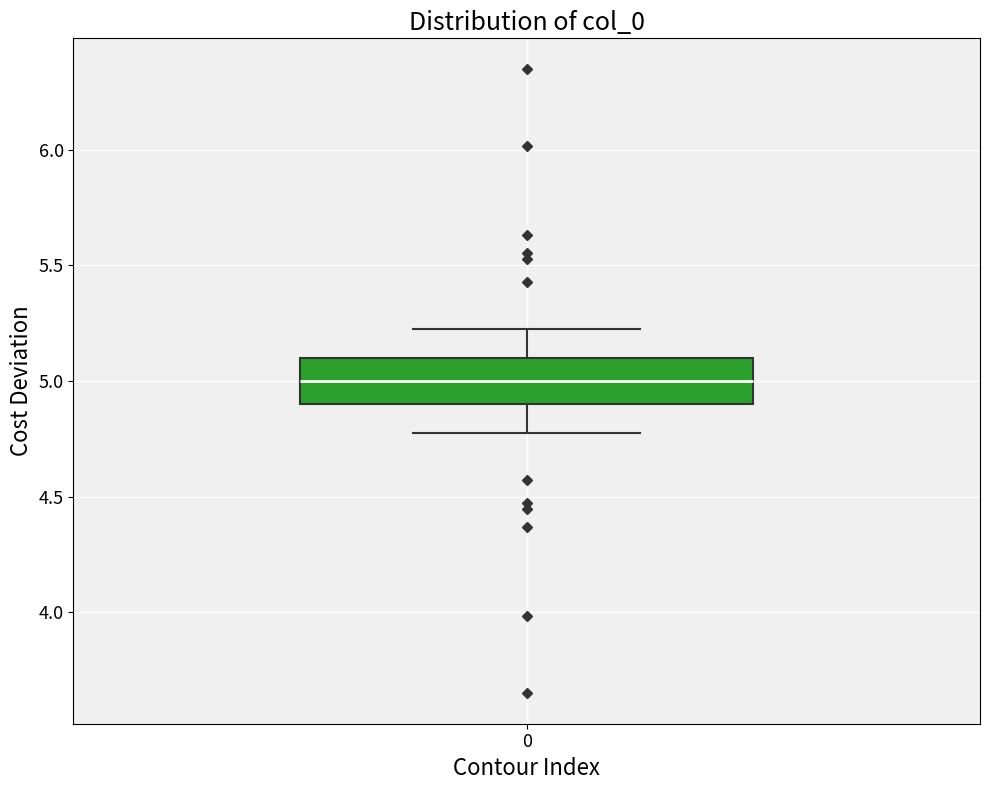

Transcribe this box plot: give where the median line is, the range the box spans, and where the two whiskers end, as read against the y-axis. The values are not printed on the chart, so give them approximately, as read against the axis.

median 5.0, box 4.9 to 5.1, whiskers 4.8 to 5.2